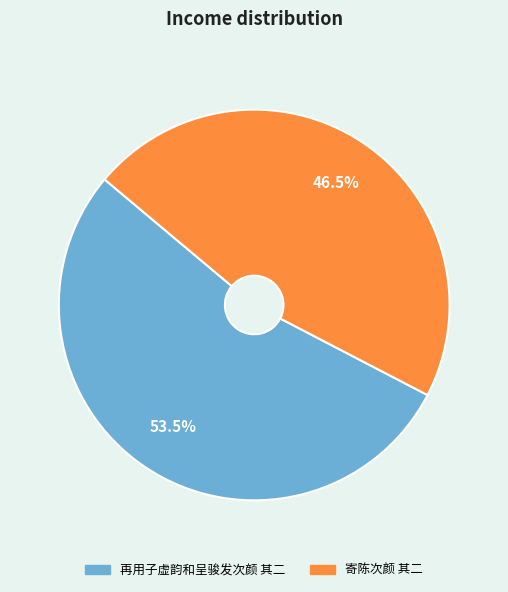

To the nearest percent, what is the difference between the 寄陈次颜 其二 and 再用子虚韵和呈骏发次颜 其二 slice percentages?

7%